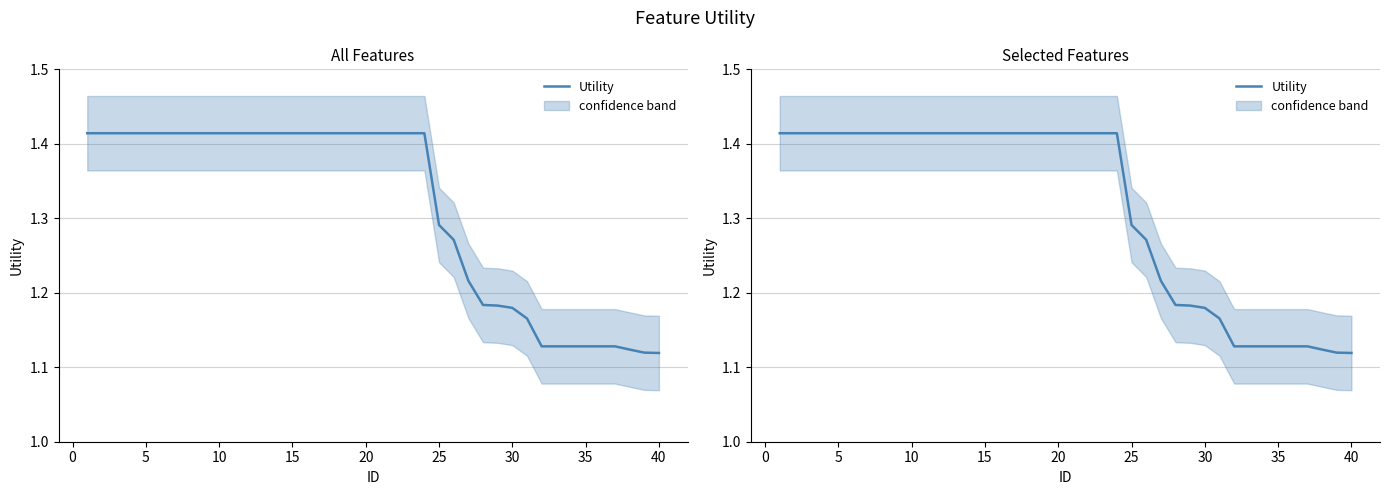

How many data points does each series have?

40